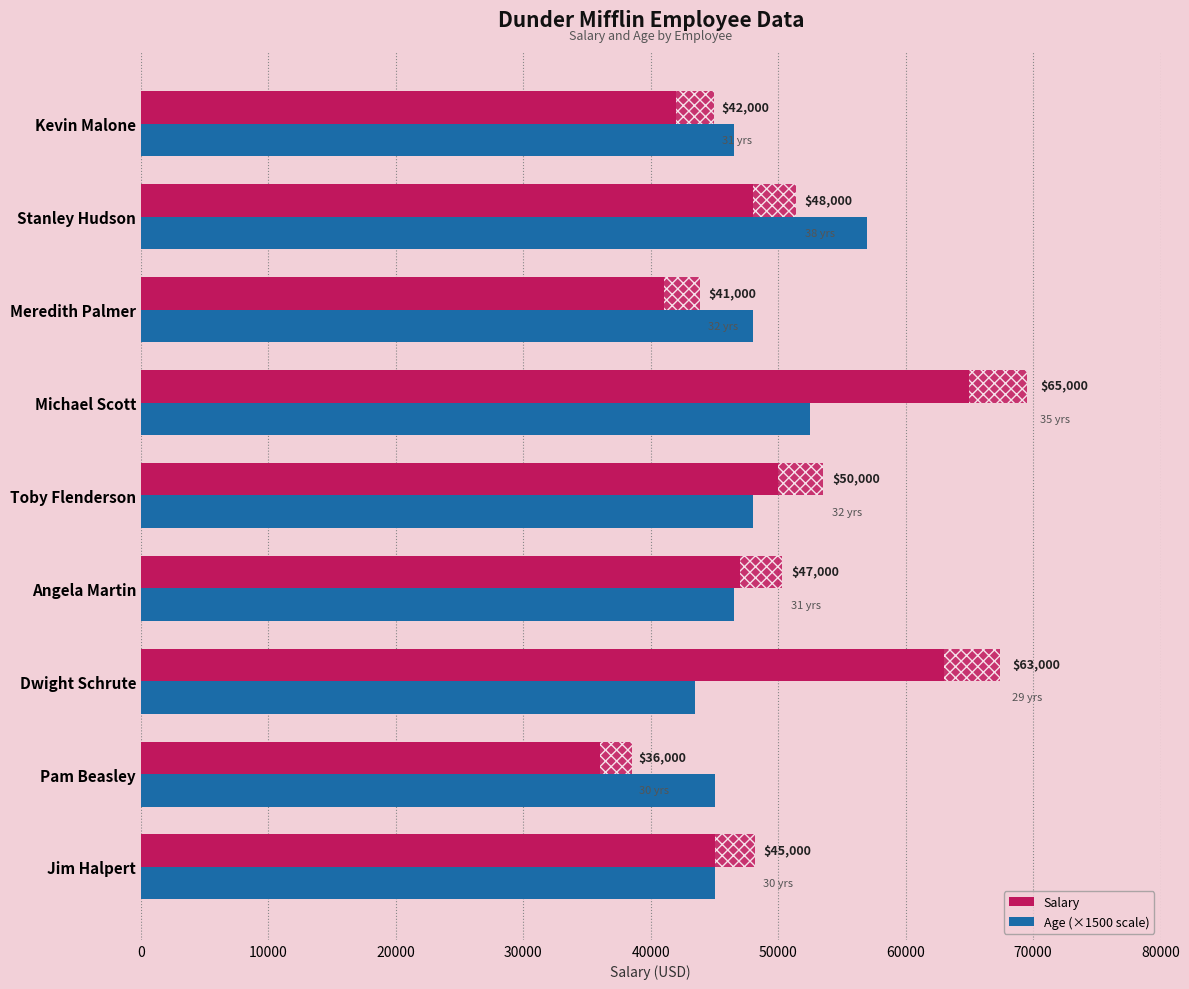

Count the number of categories in the chart.

9